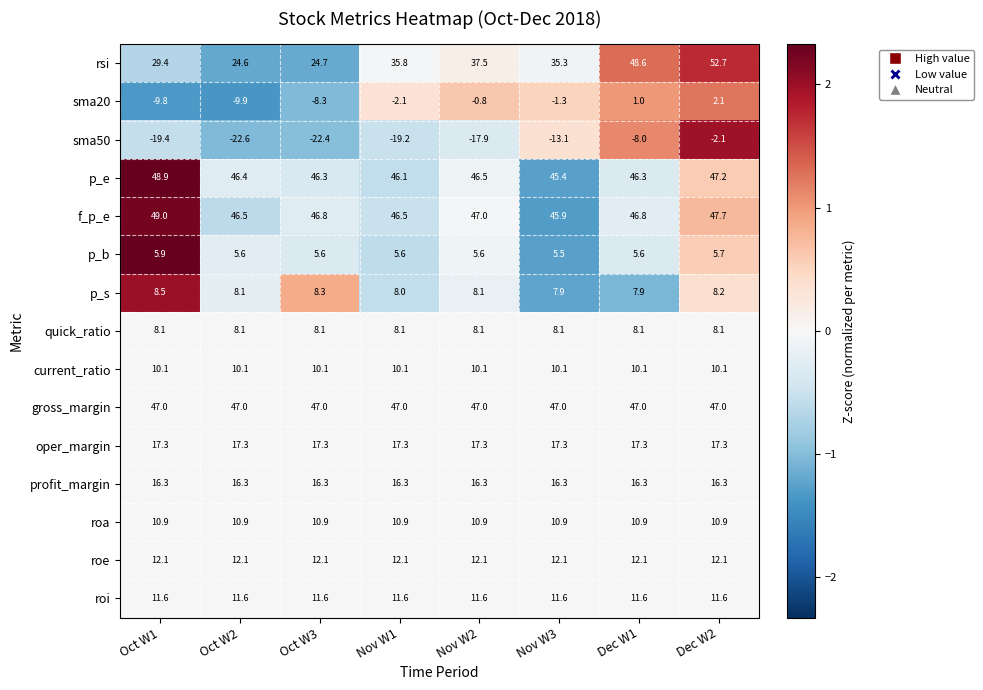

At which category is the sum across all series the highest?

Dec W2